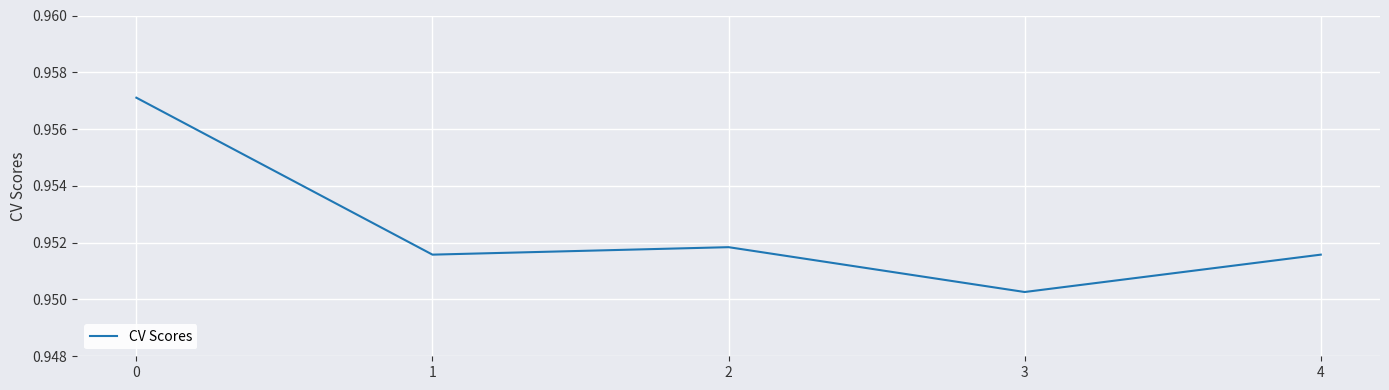

True or false: the data shows 0.5 at 4.

False